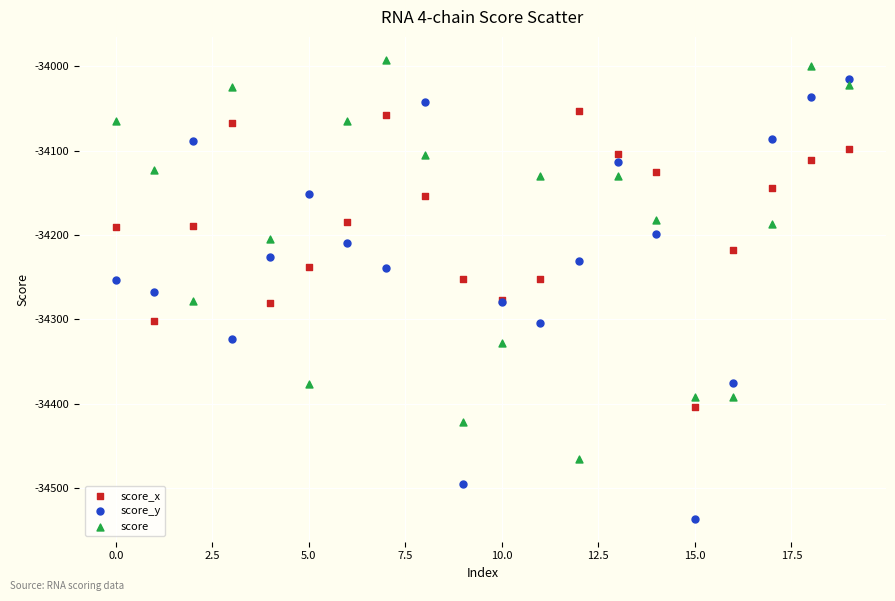

What are all the series names shown in the legend?

score_x, score_y, score